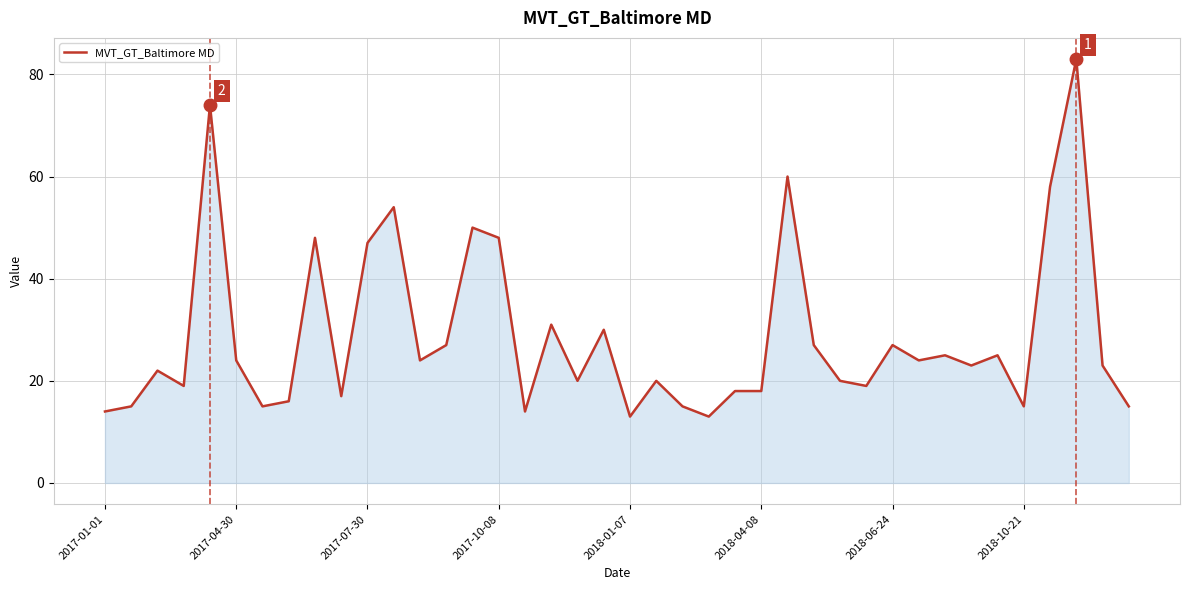

What is the minimum value shown in the chart?

13